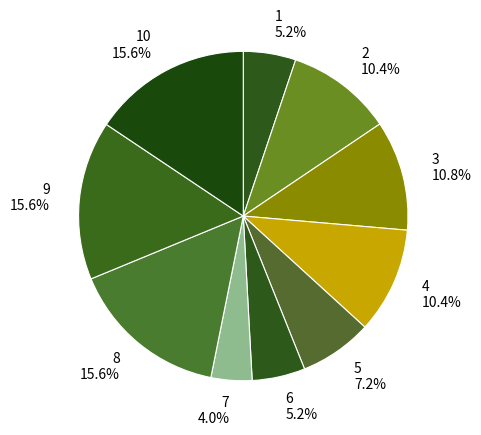

Is the sum of 4 and 9 greater than half?

No